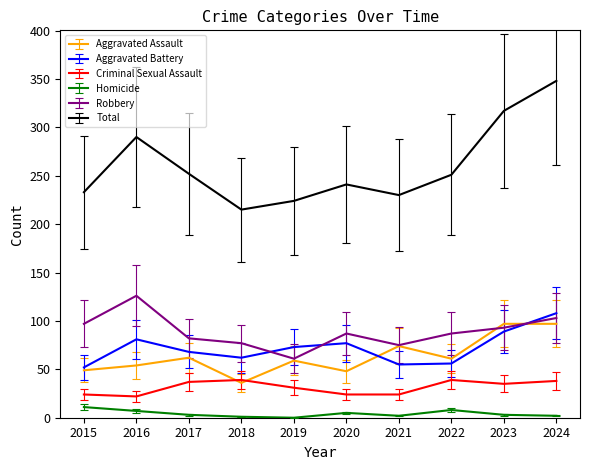

What is the difference between the Robbery values at 2023 and 2016?

33